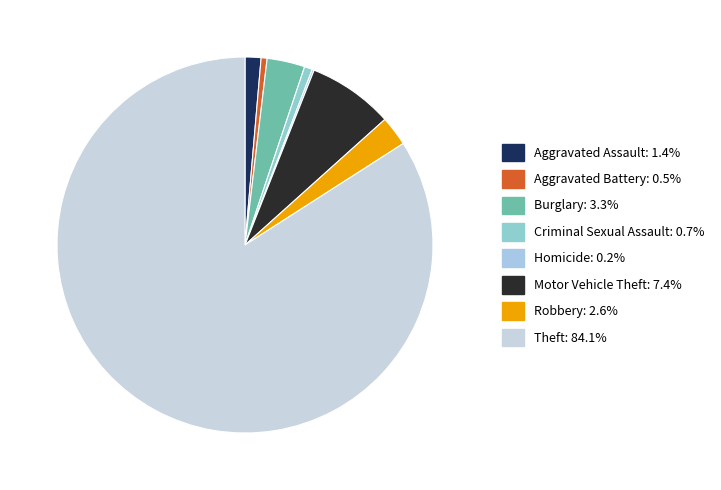

Rank the categories by value from highest to lowest.

Theft, Motor Vehicle Theft, Burglary, Robbery, Aggravated Assault, Criminal Sexual Assault, Aggravated Battery, Homicide